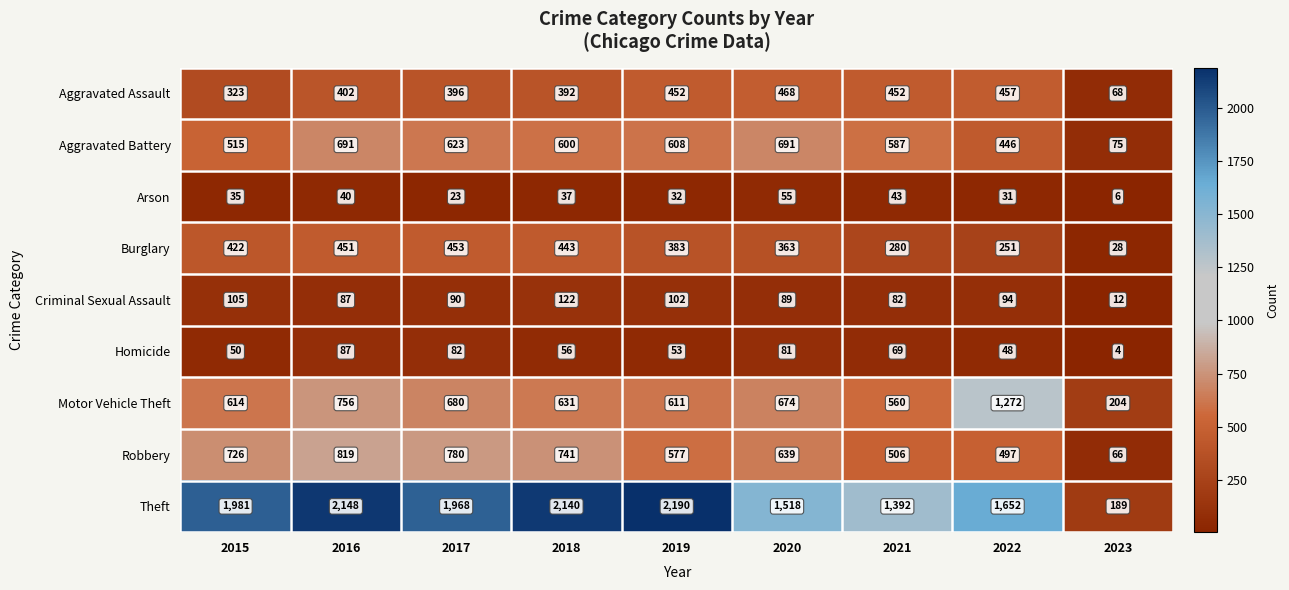

At which category does the chart reach its minimum across all series?

2023